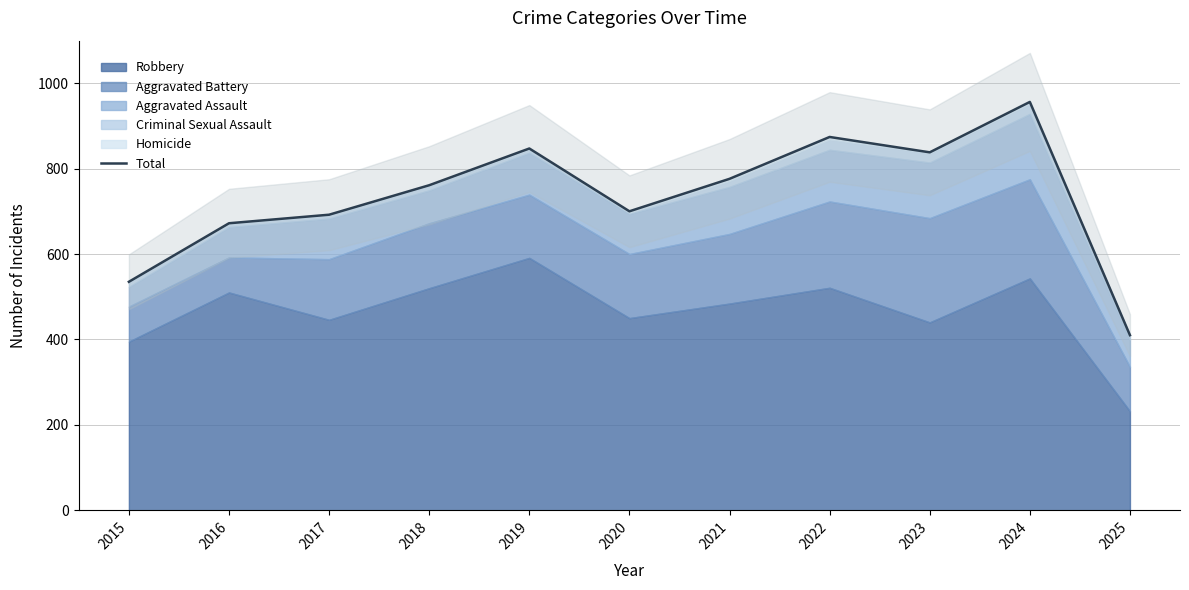

Where is the data nearest to the value 683?

2017